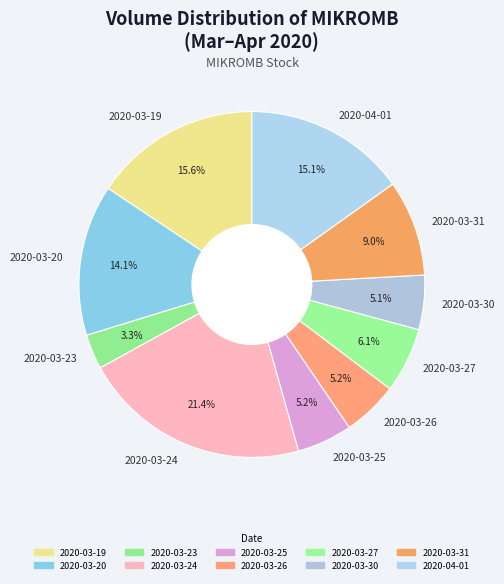

Is it true that 2020-03-19 is 16% of the pie?

True